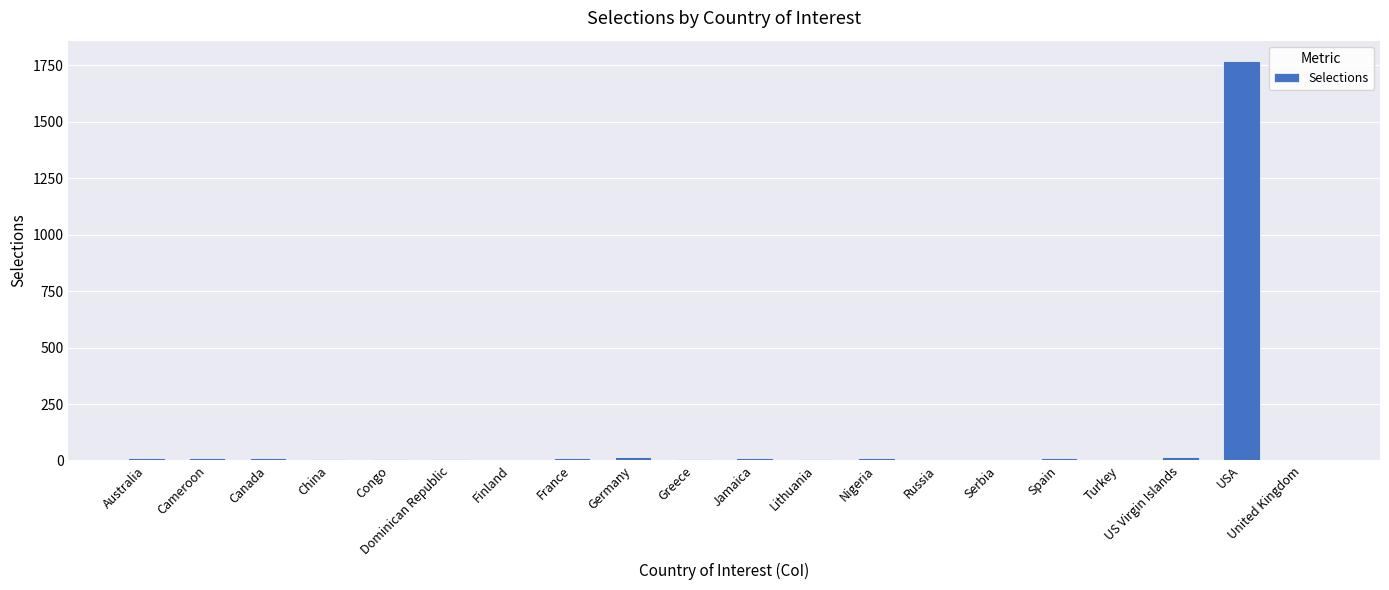

At which category does the chart reach its peak across all series?

USA